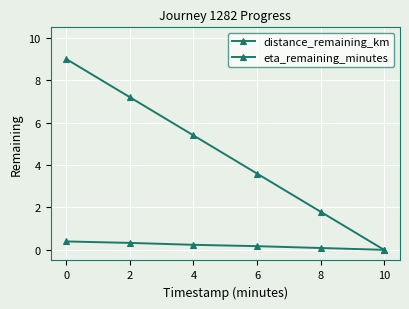

How many lines are shown in the chart?

2